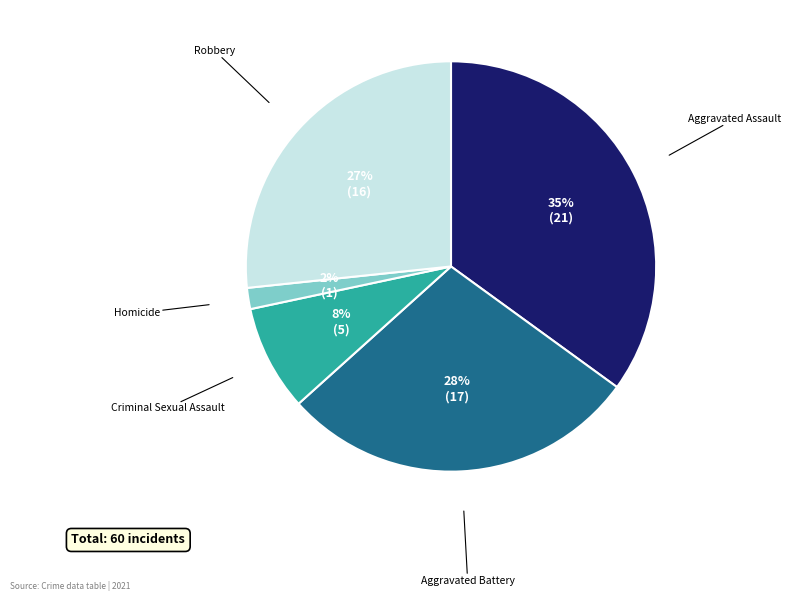

How many slices are in this pie chart?

5